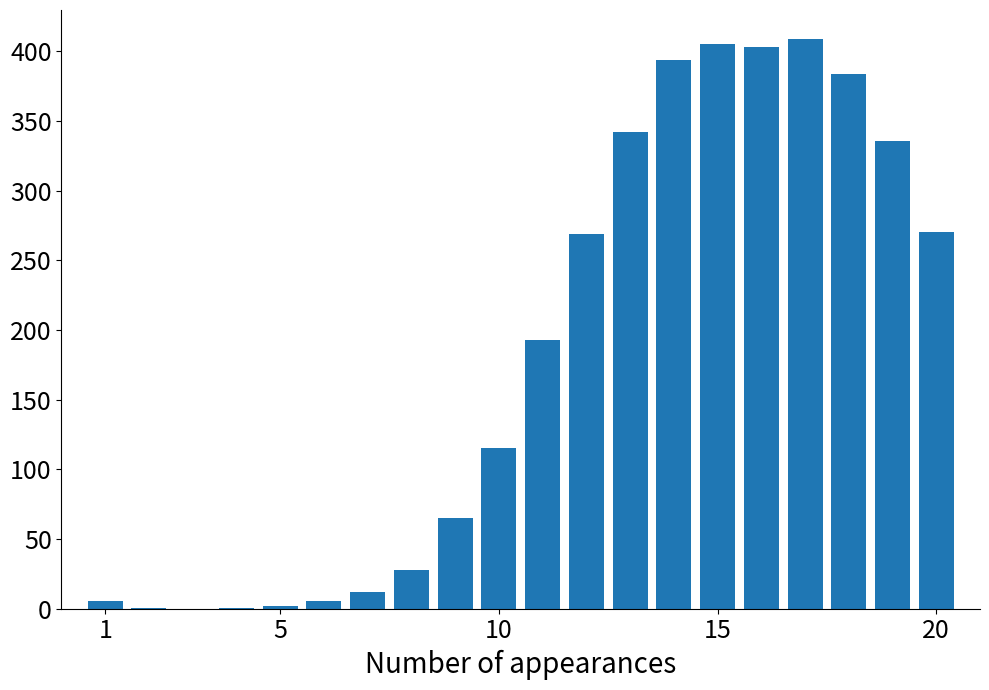

What is the greatest value displayed?

409.3